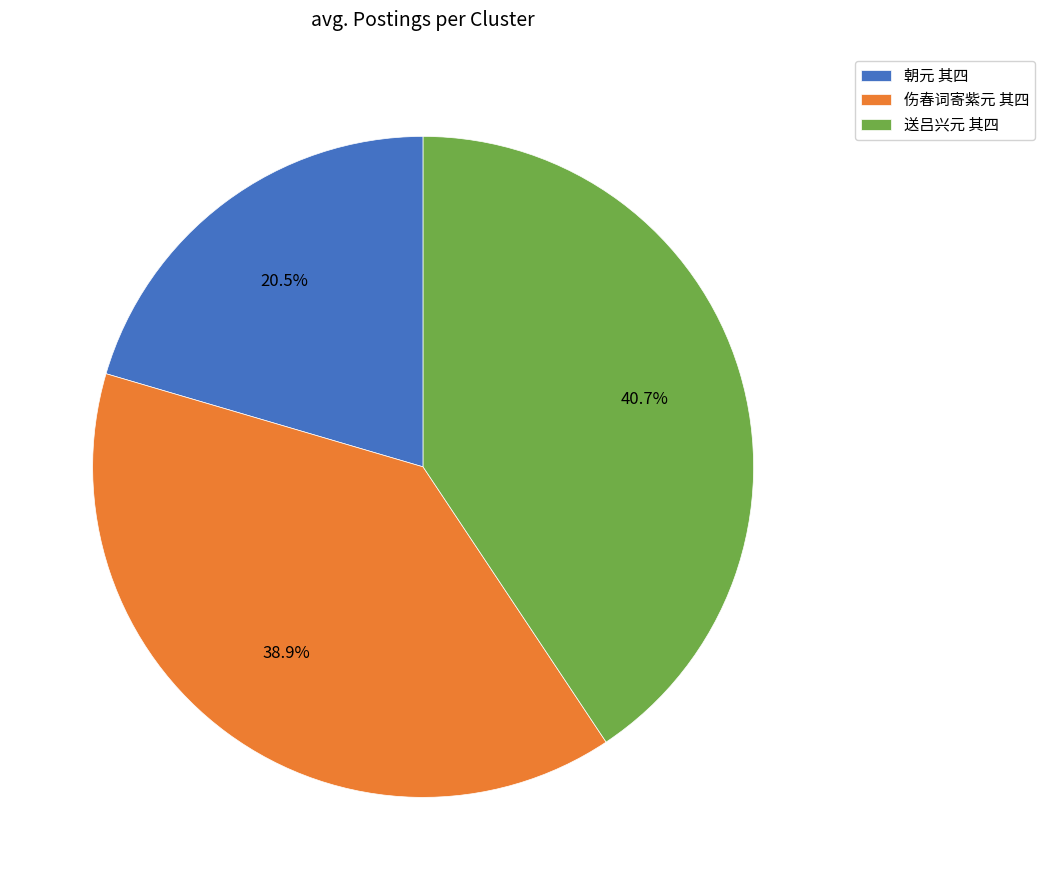

True or false: 朝元 其四 accounts for 13% of the total.

False